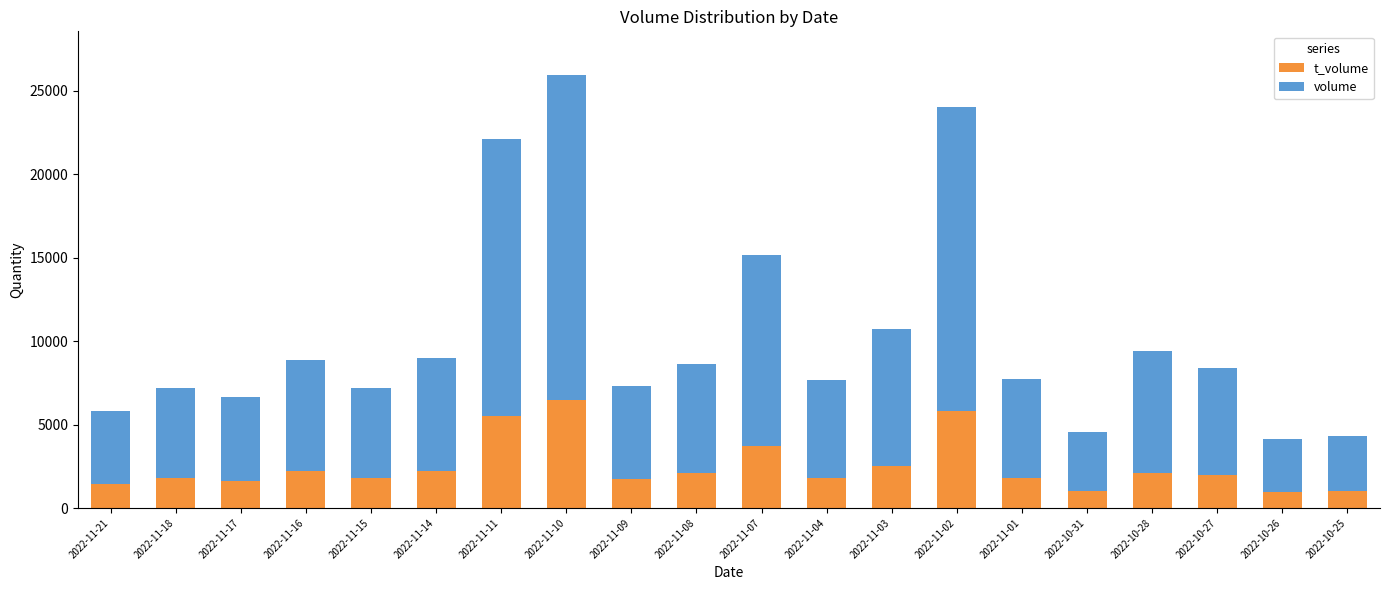

How many data points does each series have?

20